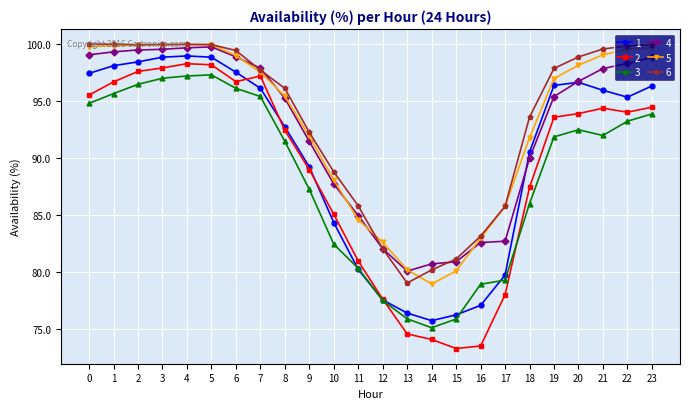

What is the value of the 2 point at the 20th from the left?

93.6